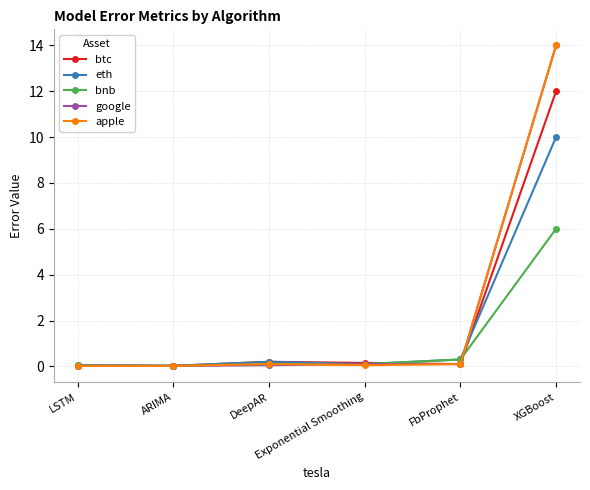

At XGBoost, list the series in order from smallest to largest.

bnb, eth, btc, google, apple